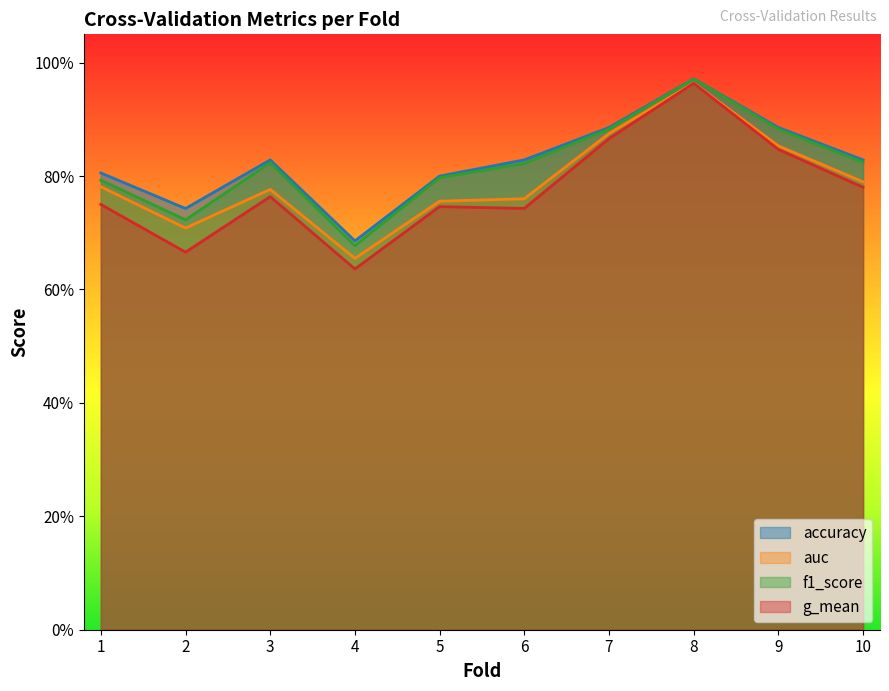

Which series changed the most between 5 and 9?

g_mean